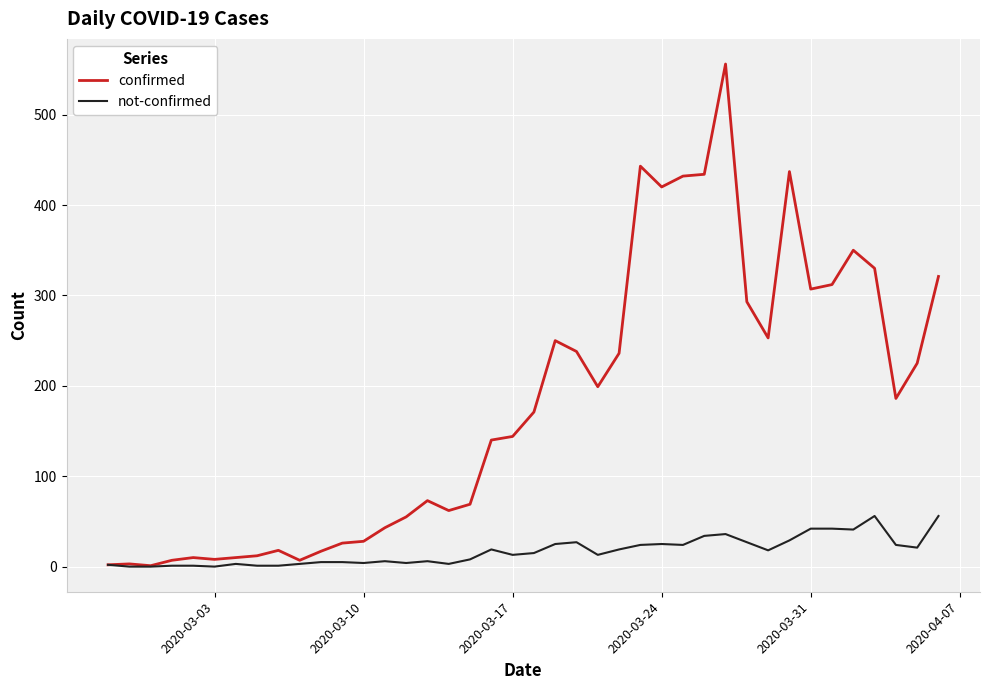

Which series has the largest range (max minus min)?

confirmed